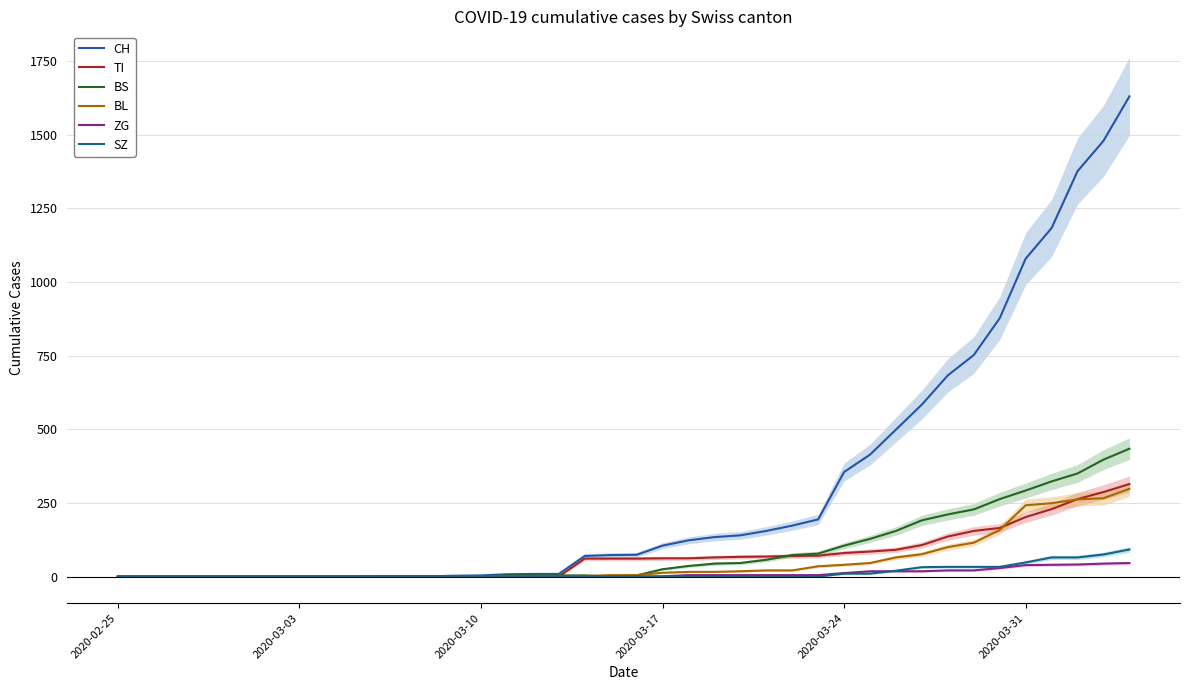

Which series has the largest range (max minus min)?

CH